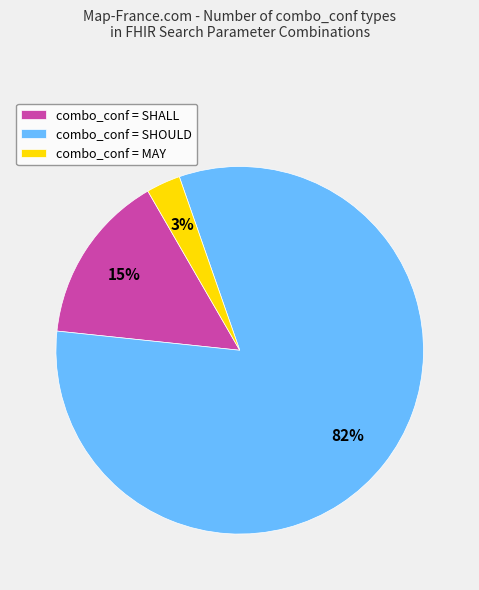

What is the majority slice?

combo_conf = SHOULD